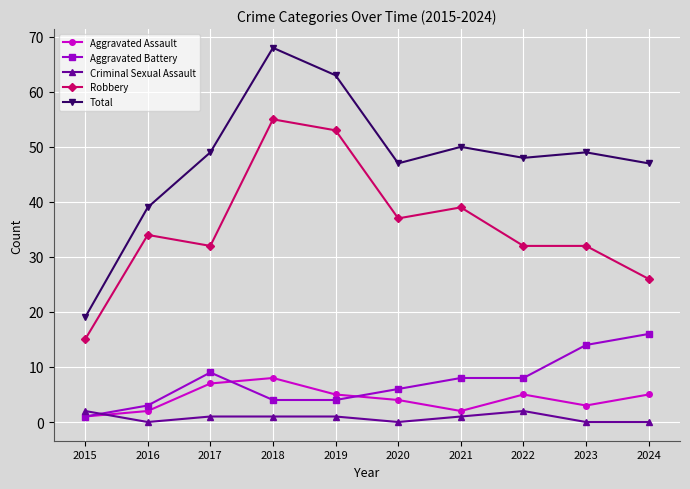

How many lines are shown in the chart?

5